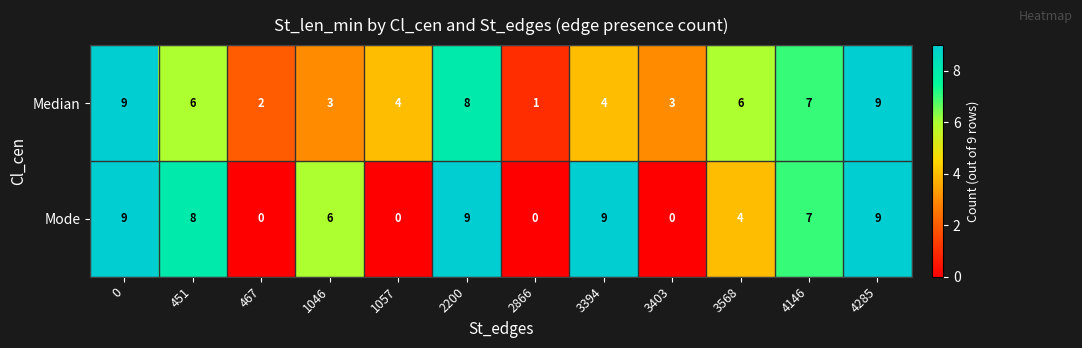

What is the sum of the Median values at 1046 and 467?

5